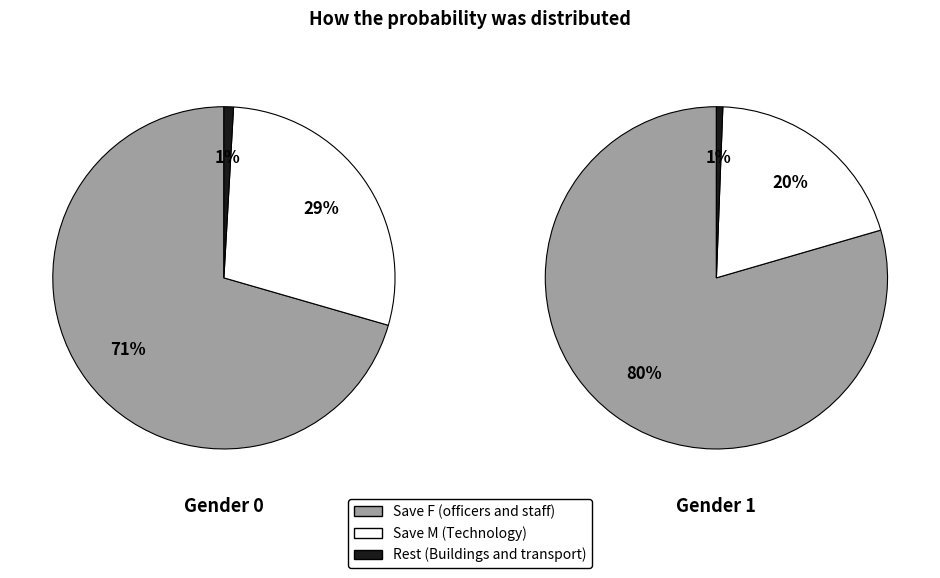

To the nearest percent, what is the difference between the largest and smallest slice percentages?

70%